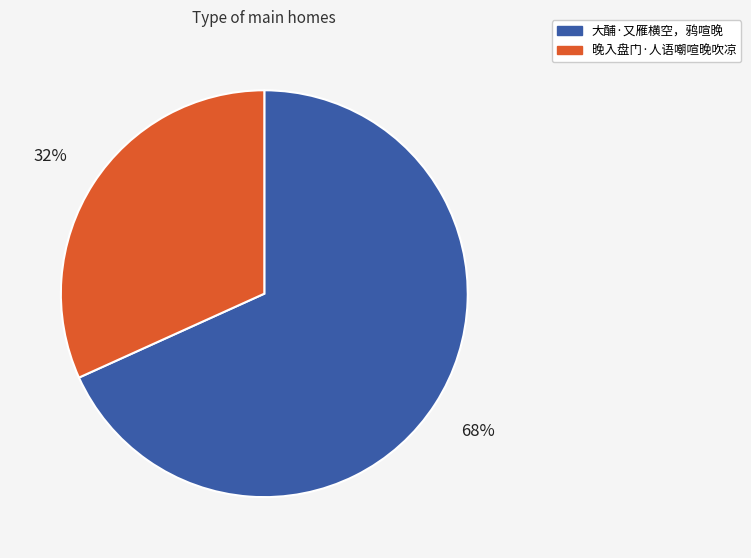

Approximately how many times larger is the value at 大酺·又雁横空，鸦喧晚 compared to 晚入盘门·人语嘲喧晚吹凉?

2.1